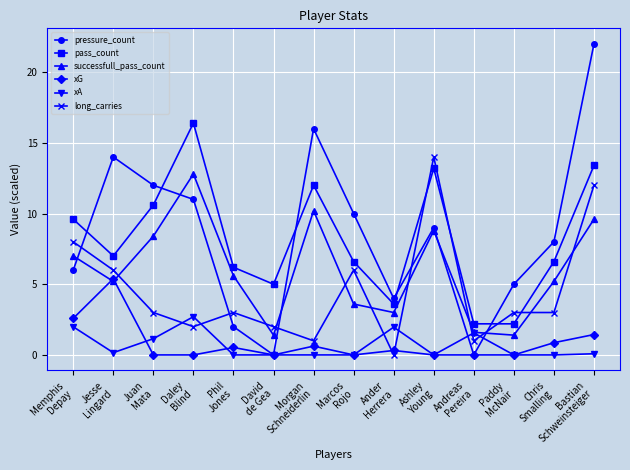

Where do pressure_count and long_carries first cross each other?

Memphis
Depay and Jesse
Lingard